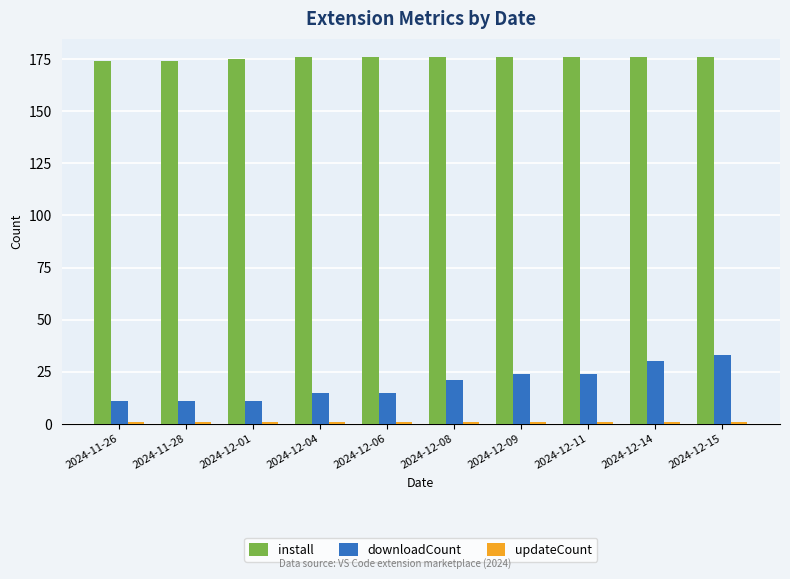

At which label does downloadCount reach its peak?

2024-12-15